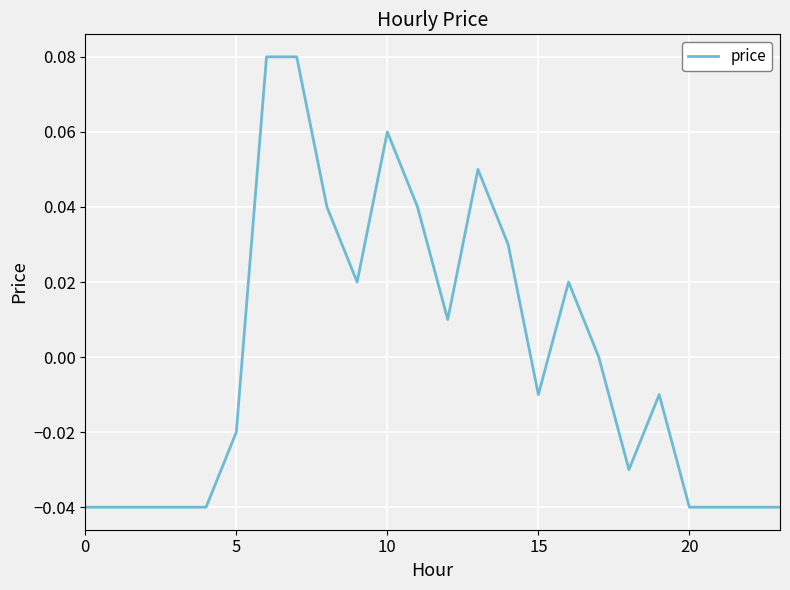

How many lines are shown in the chart?

1